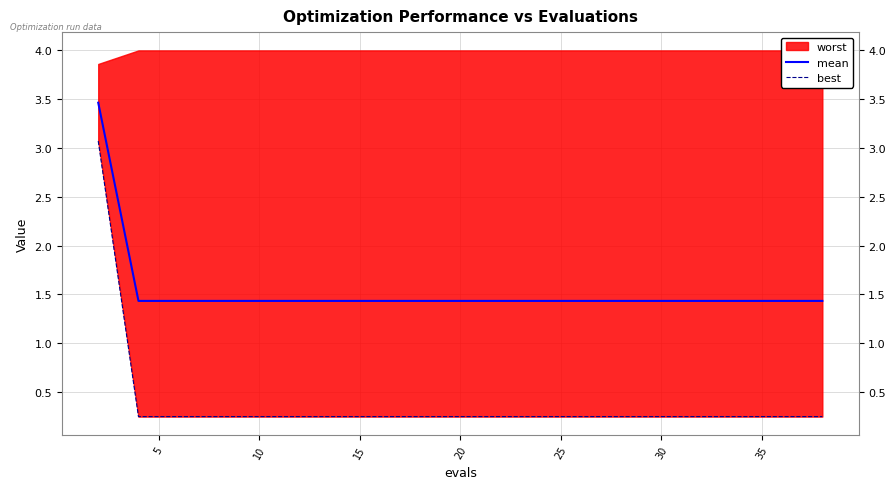

What is the lowest value of the mean series?

1.4